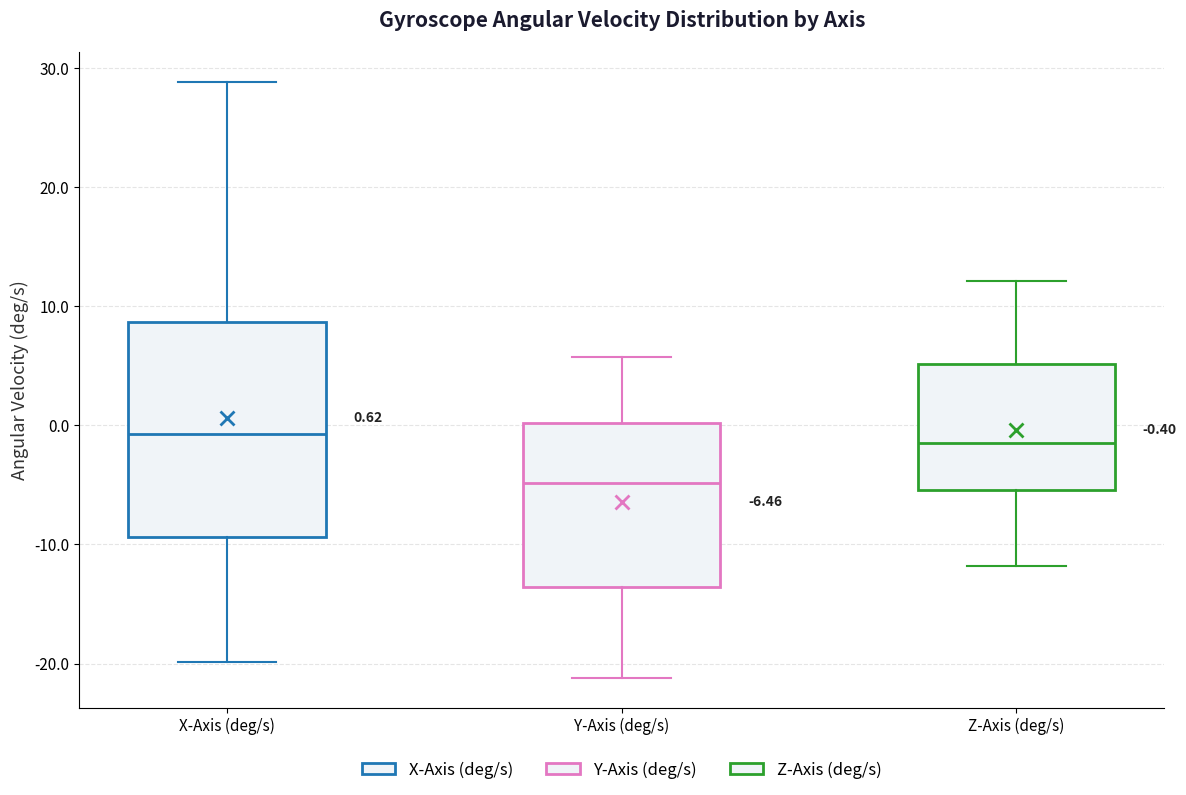

Which box's median line is the lowest?

Y-Axis (deg/s)